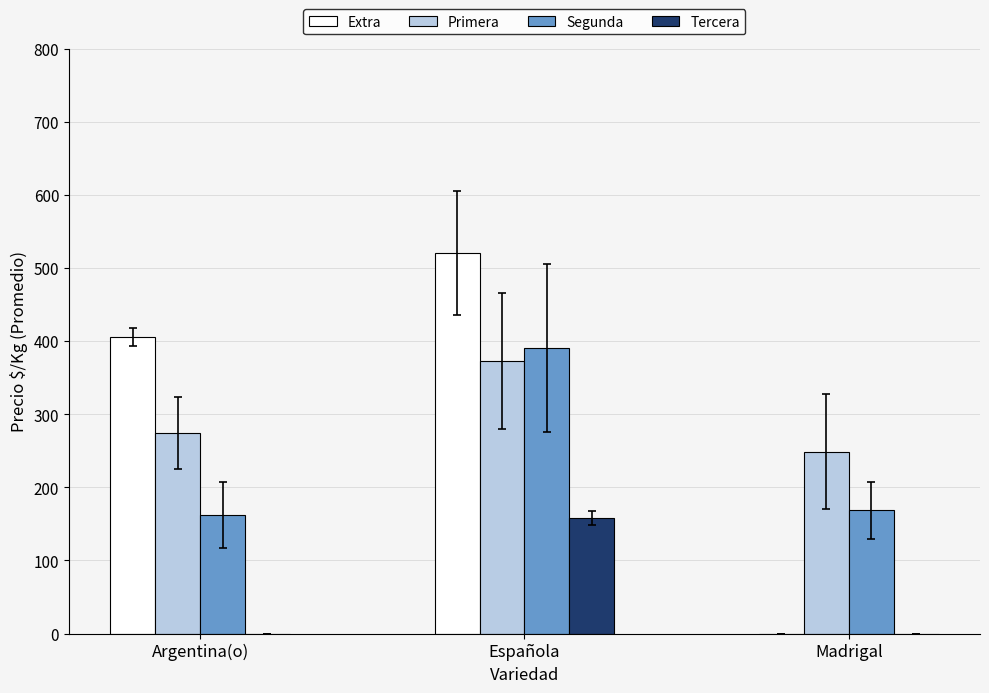

True or false: Segunda has a value of 168.5 at Madrigal.

True